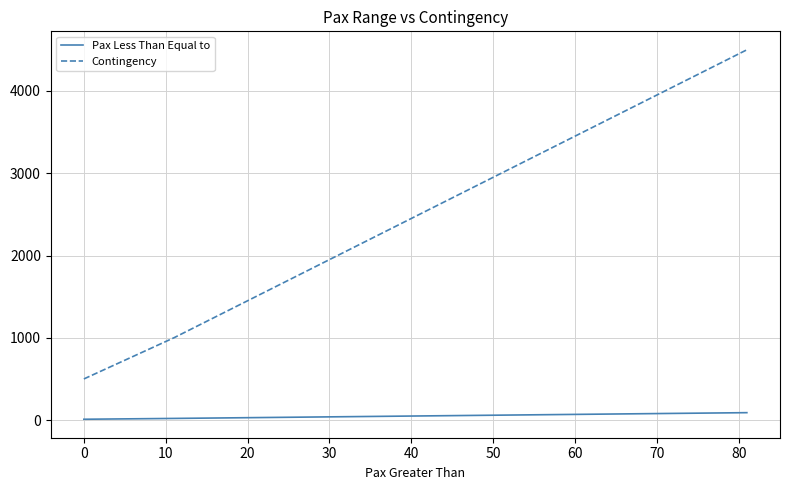

List the series in order of their overall mean, highest first.

Contingency, Pax Less Than Equal to